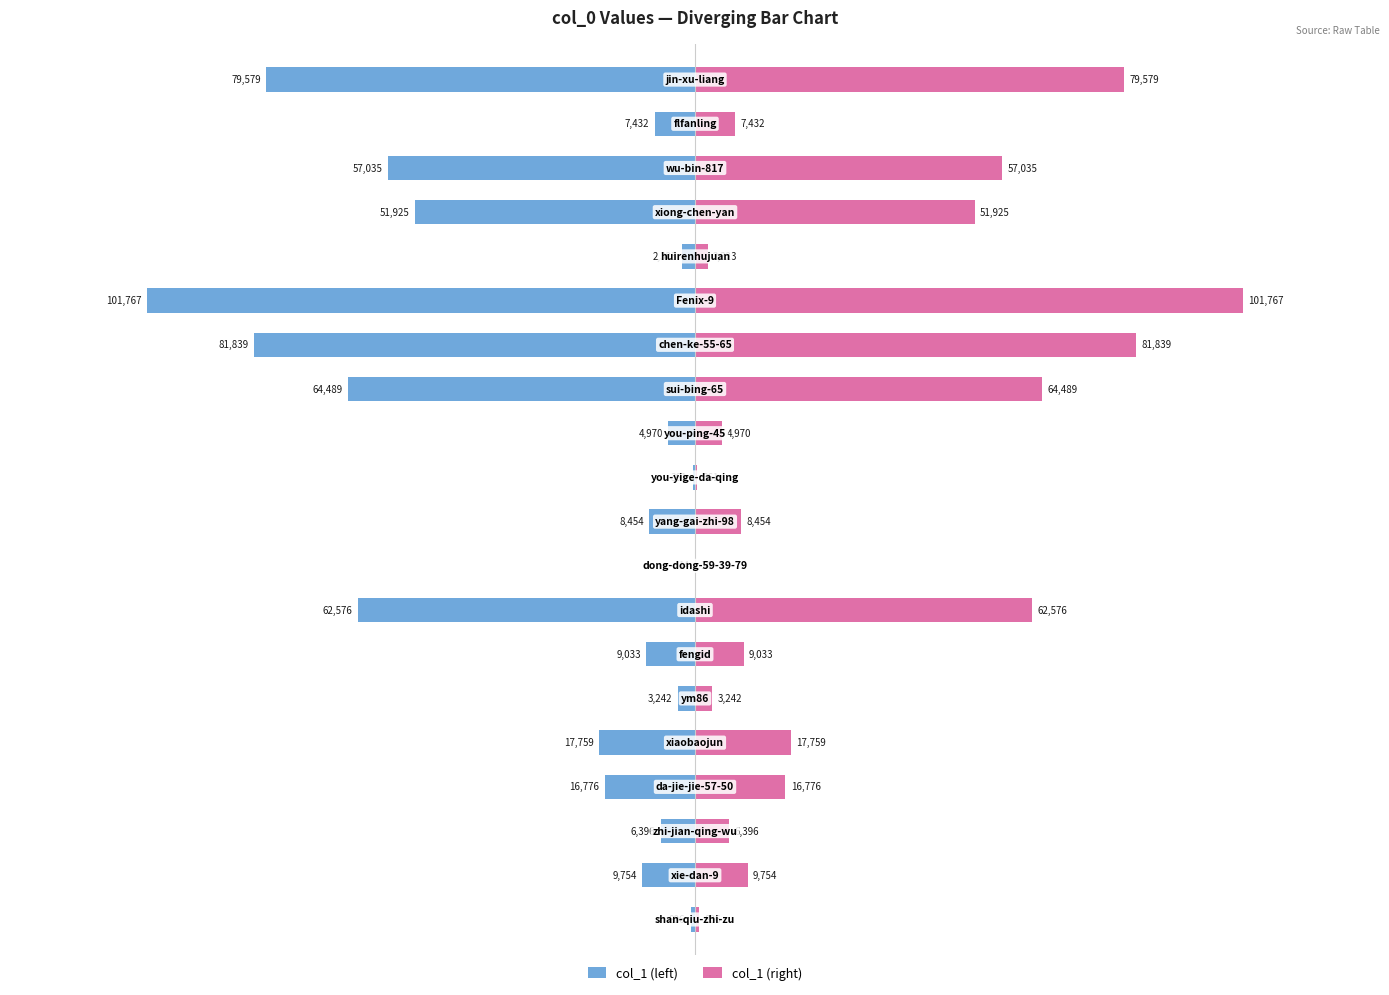

What is the value of the col_1 (left) bar at the 11th from the left?

-361